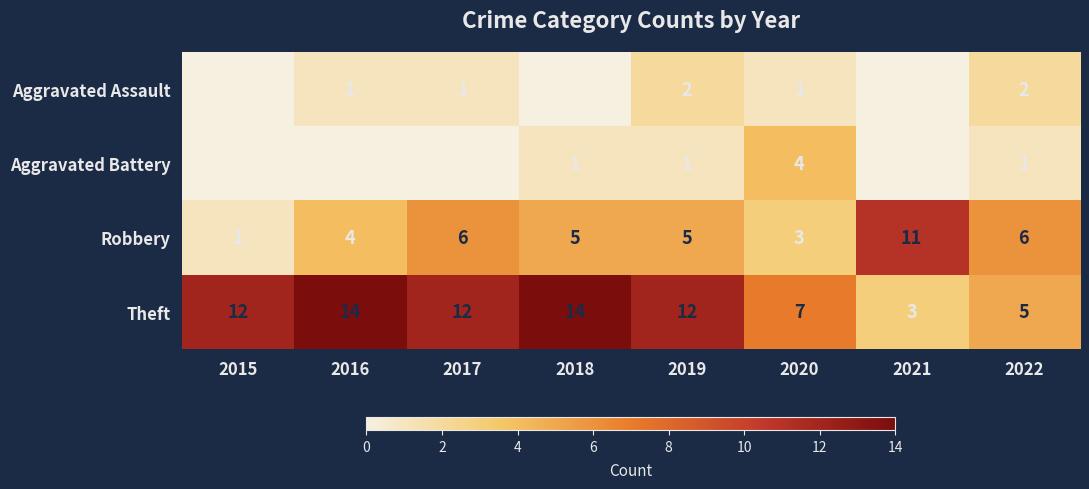

Read the Theft value at 2021, to the nearest 5.

5